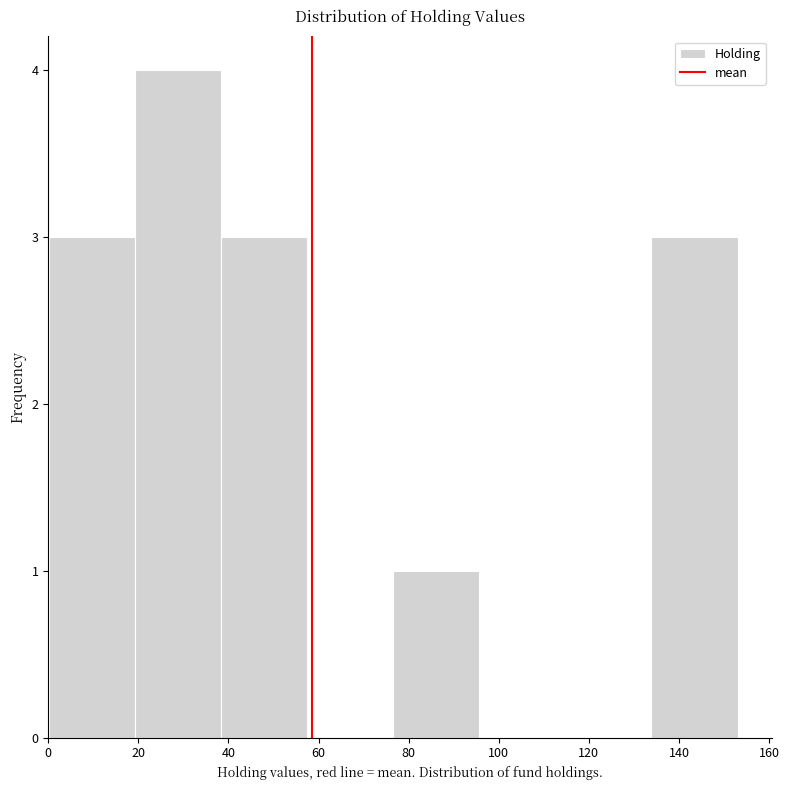

How tall is the bar that spans 76 to 96 on the x-axis? Neither the bar edges nor the heights are printed on the chart, so give them approximately, as read against the axes.

1